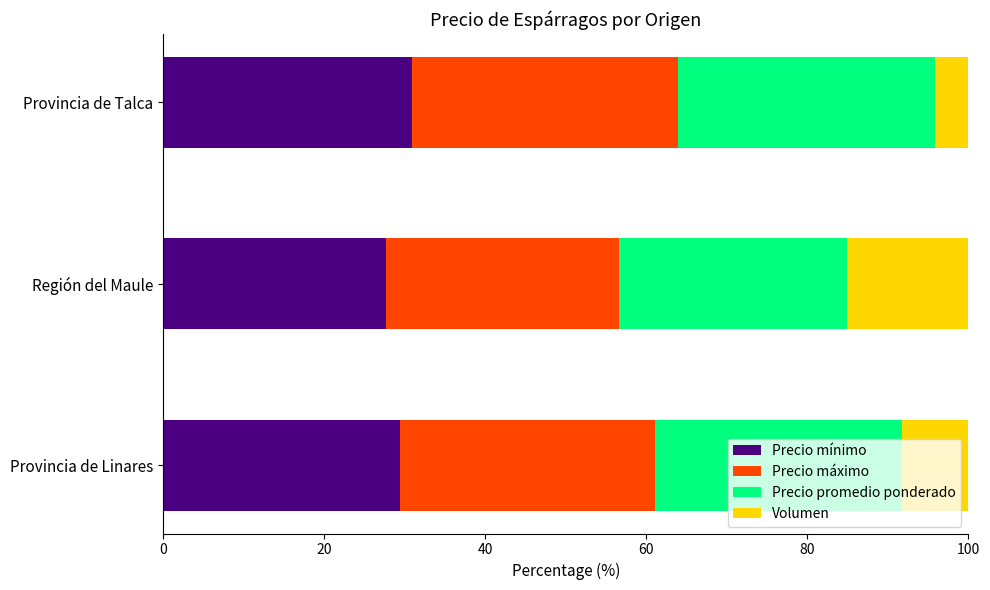

What is the total value across all series at Provincia de Talca?

100.0